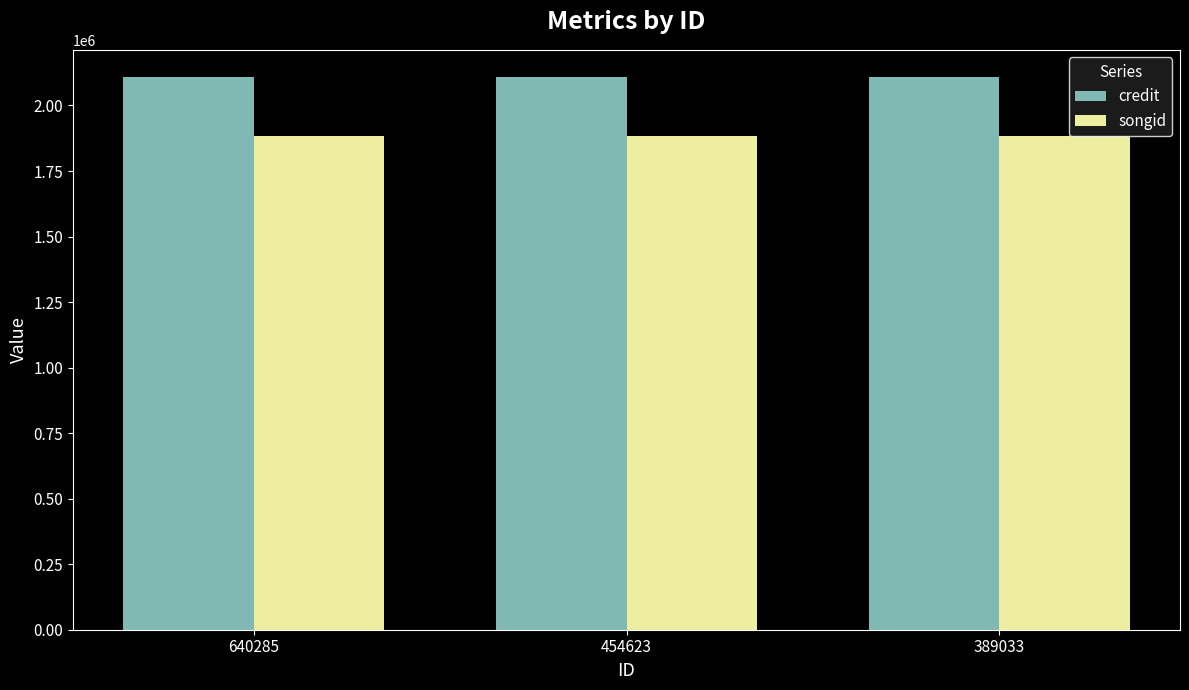

Are the bars horizontal?

No